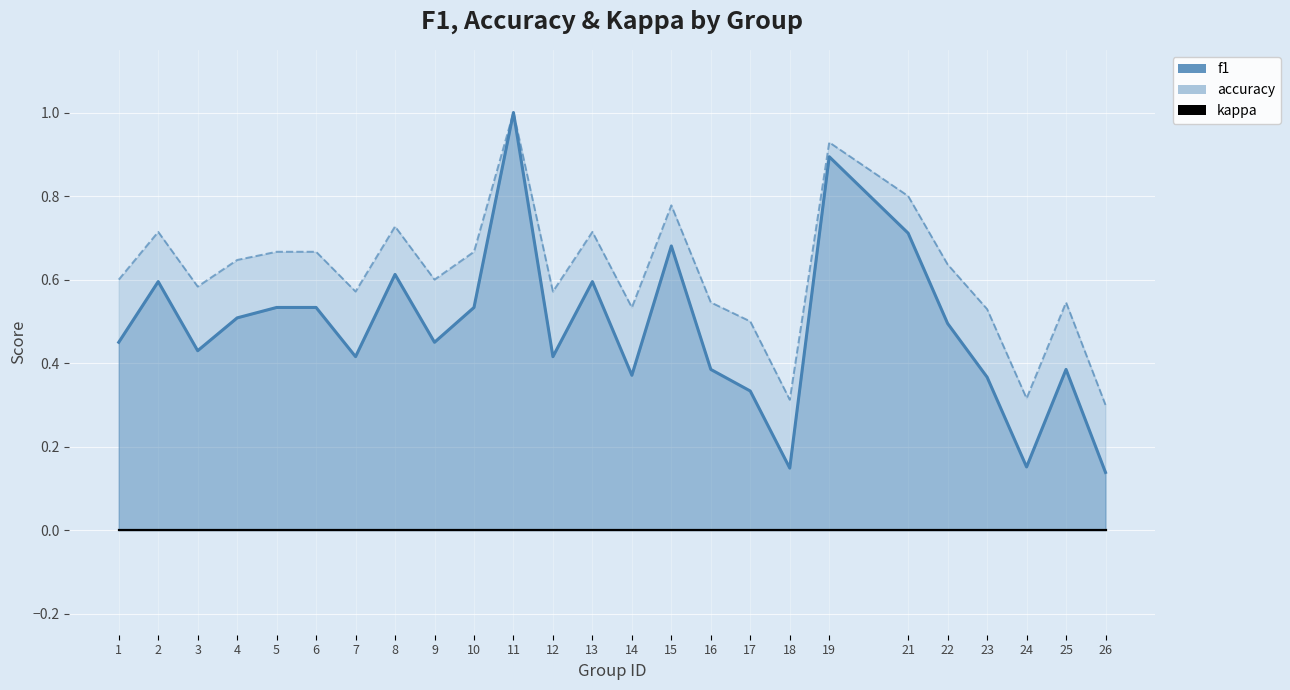

At which category does f1 reach its first local peak?

2